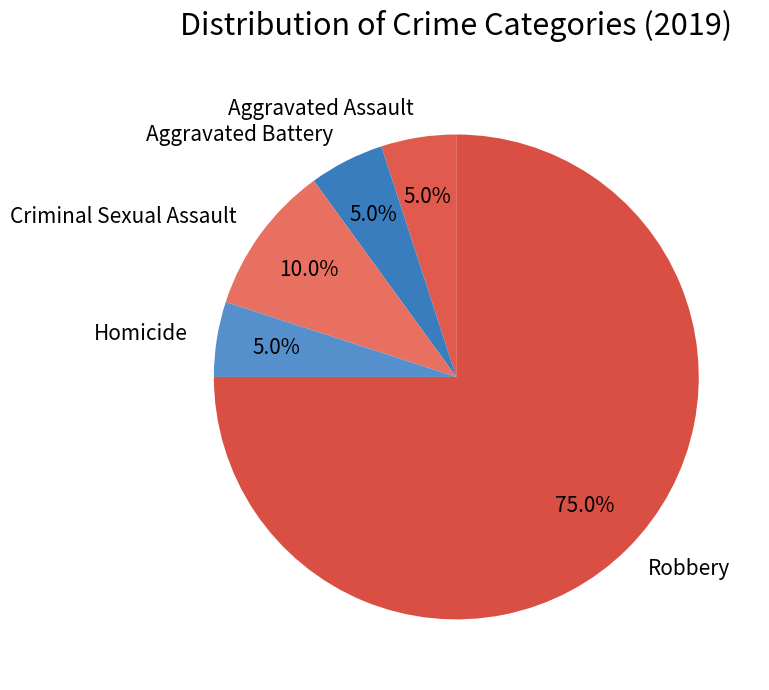

Which slice is the largest?

Robbery